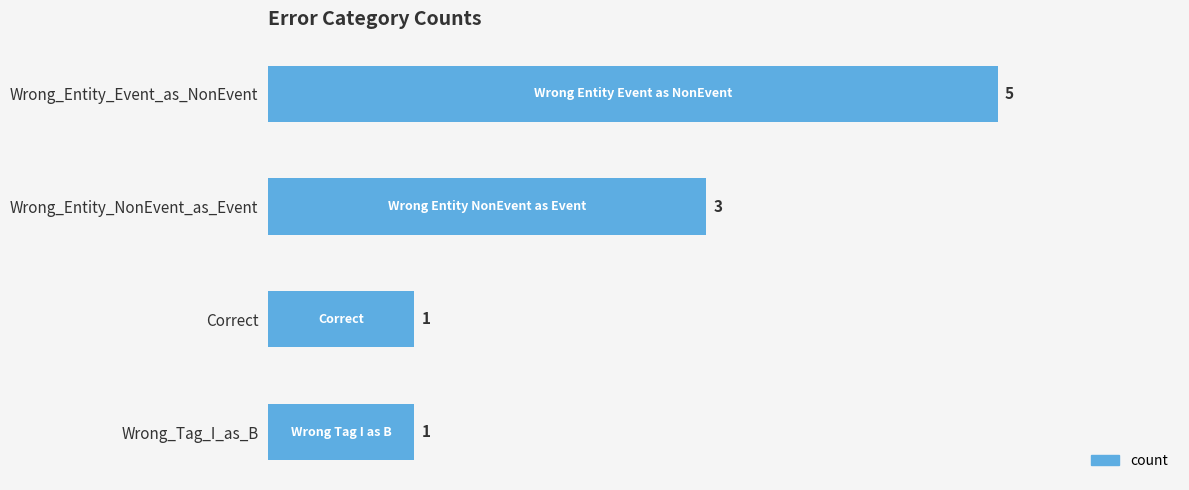

Approximately how many times larger is the value at Wrong_Entity_Event_as_NonEvent compared to Wrong_Tag_I_as_B?

5.0